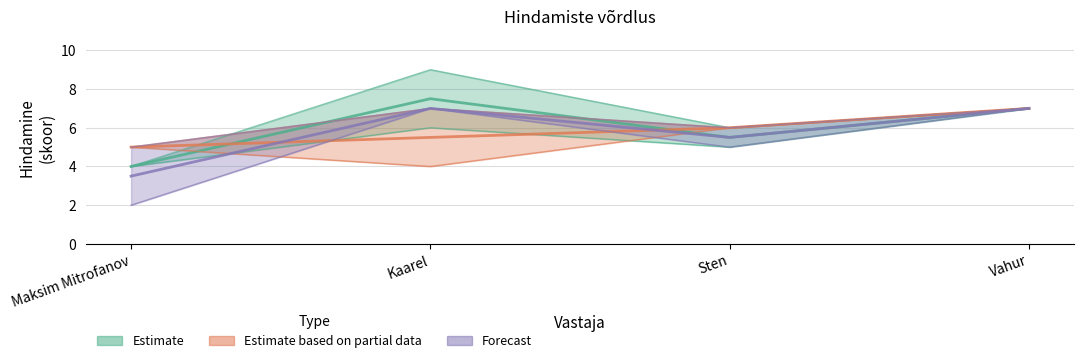

What is the spread (max minus min) of values at Kaarel?

5